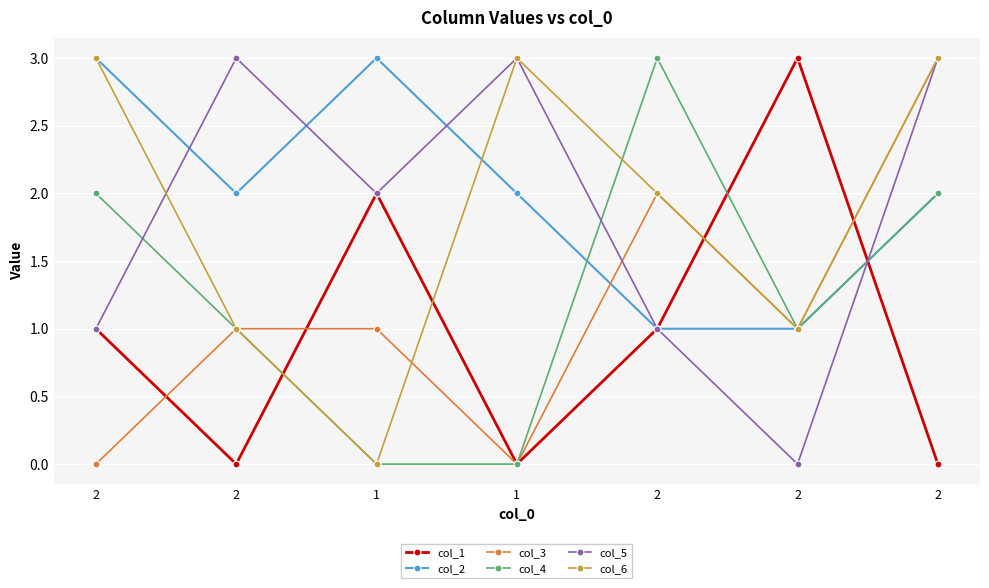

What is the difference between the second highest and second lowest values in the col_5 series?

2